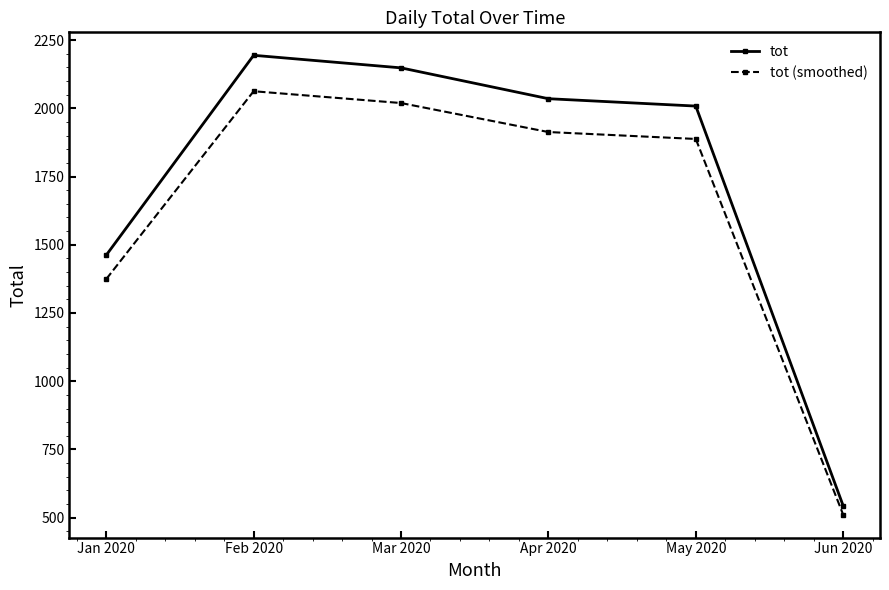

What is the average value of the tot (smoothed) series?

1627.9